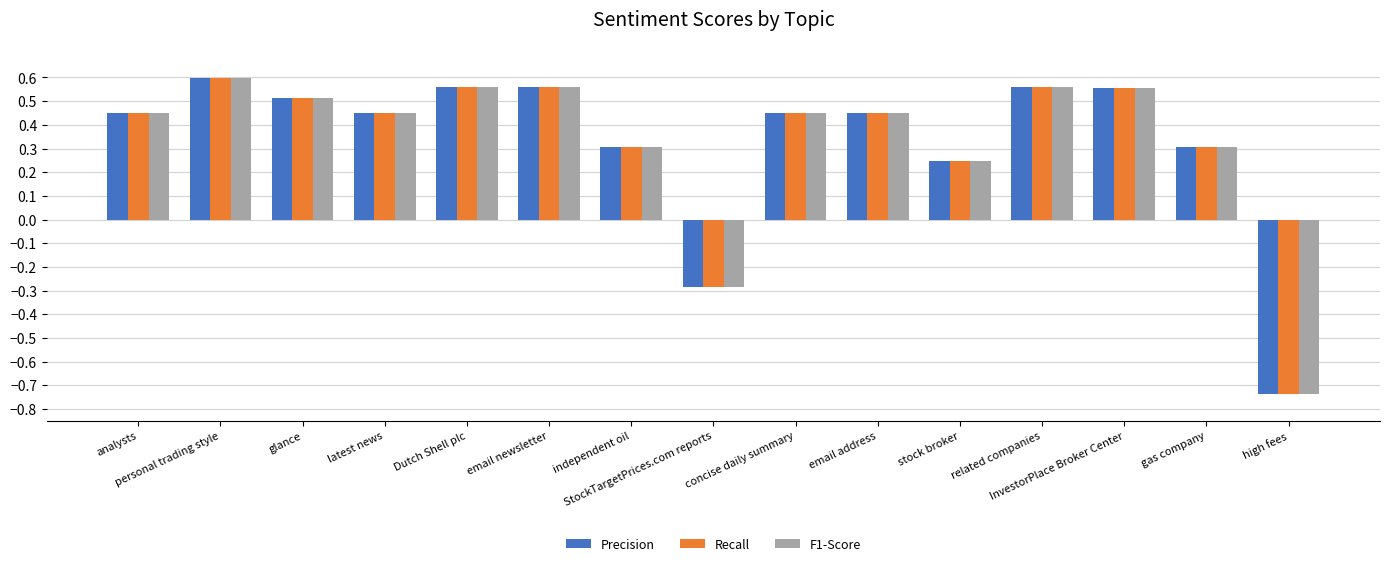

What are all the series names shown in the legend?

Precision, Recall, F1-Score